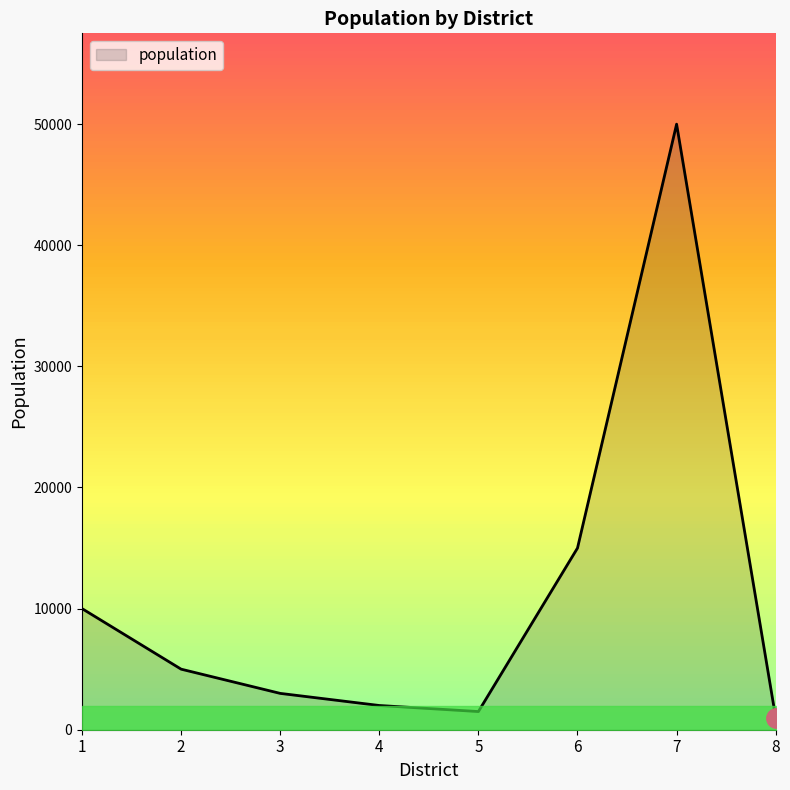

The value at 5 is 1500. True or false?

True